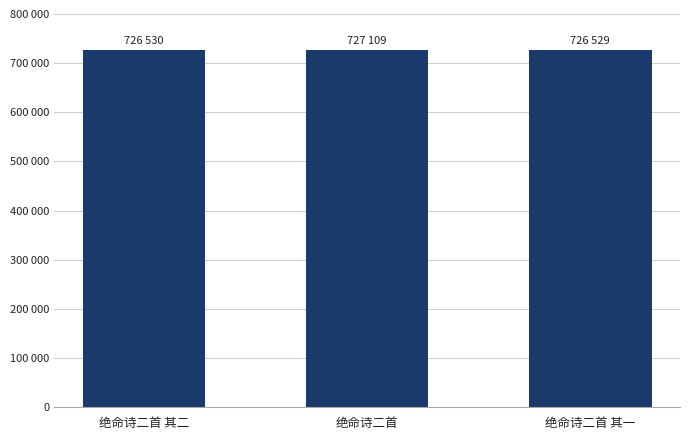

Read the value at 绝命诗二首.

727109